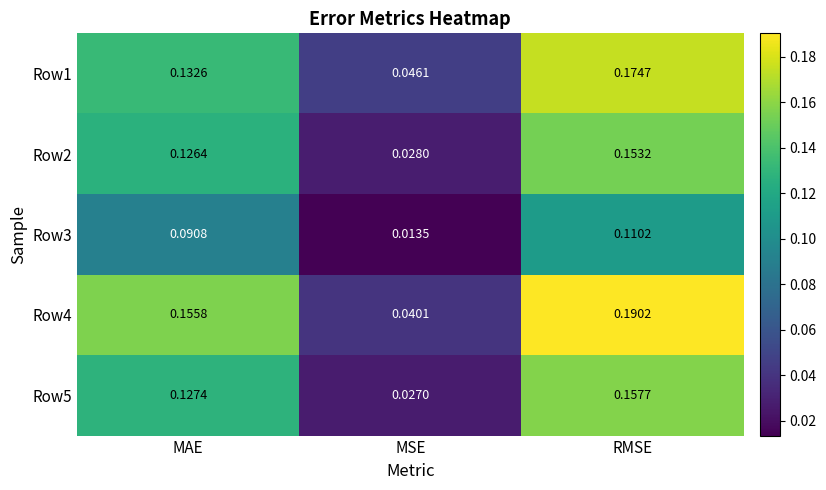

At which label is Row2 closest to 0?

MSE